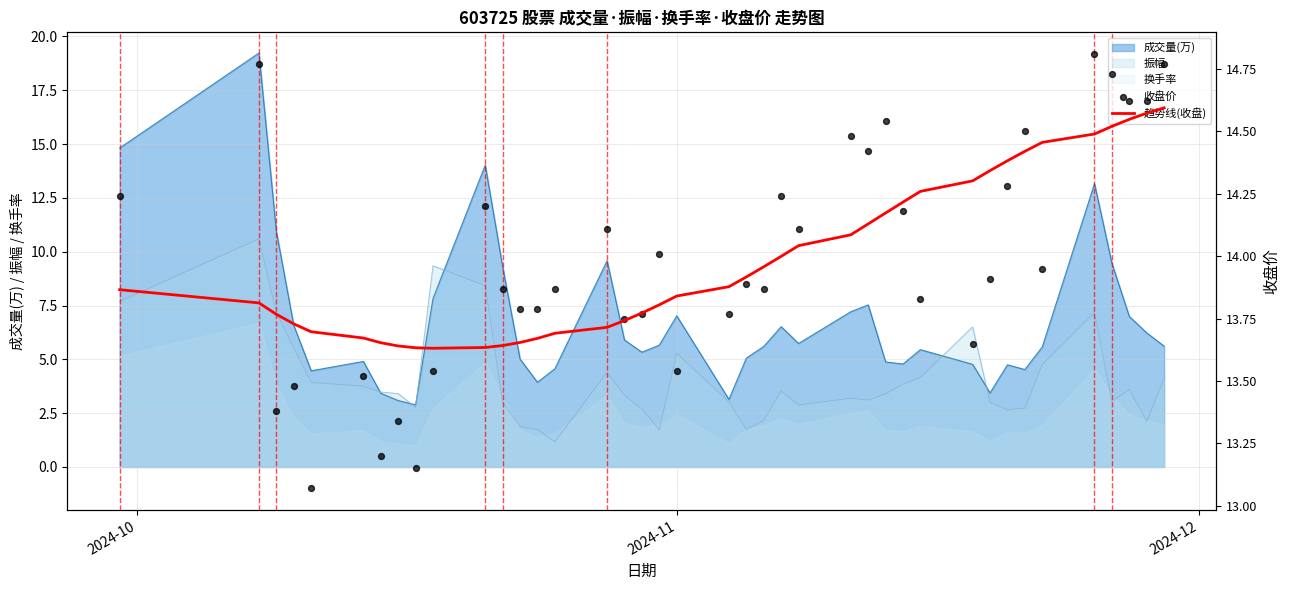

Which series has the largest total across all categories?

收盘价